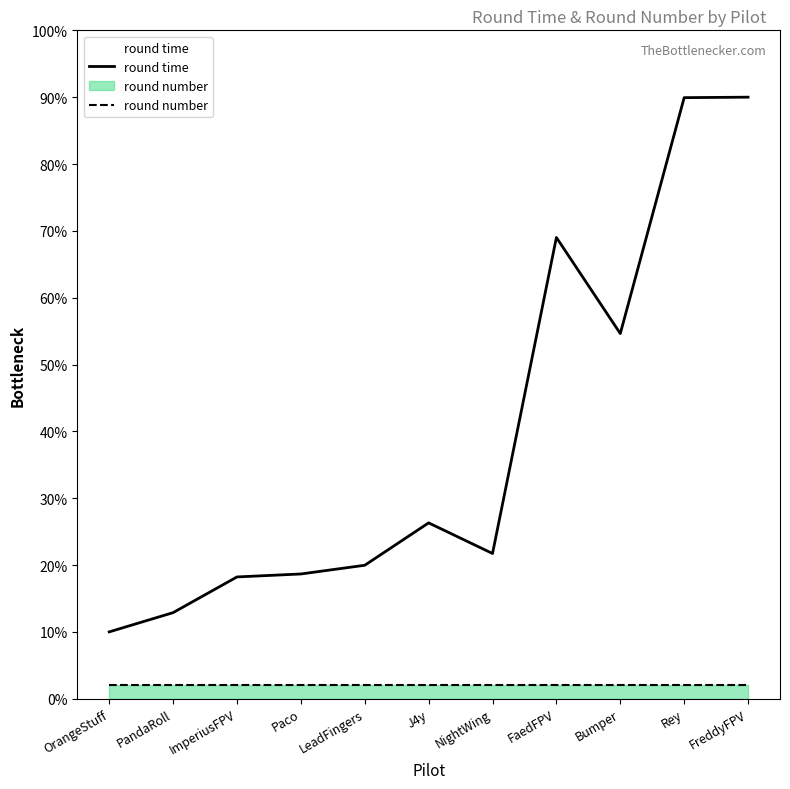

What value does the data have at LeadFingers?

20.0